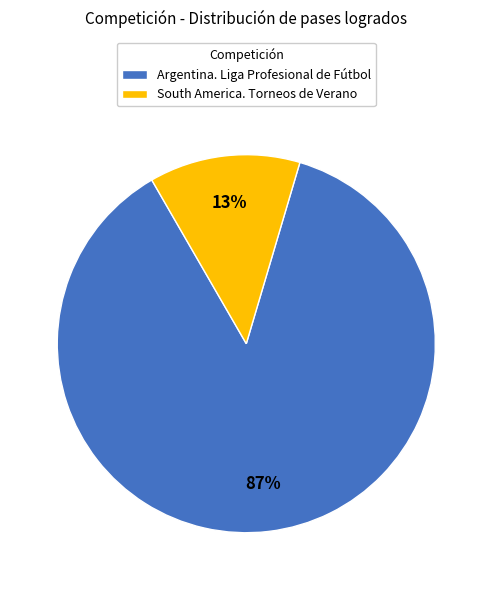

The Argentina. Liga Profesional de Fútbol slice represents 55% of the pie. True or false?

False